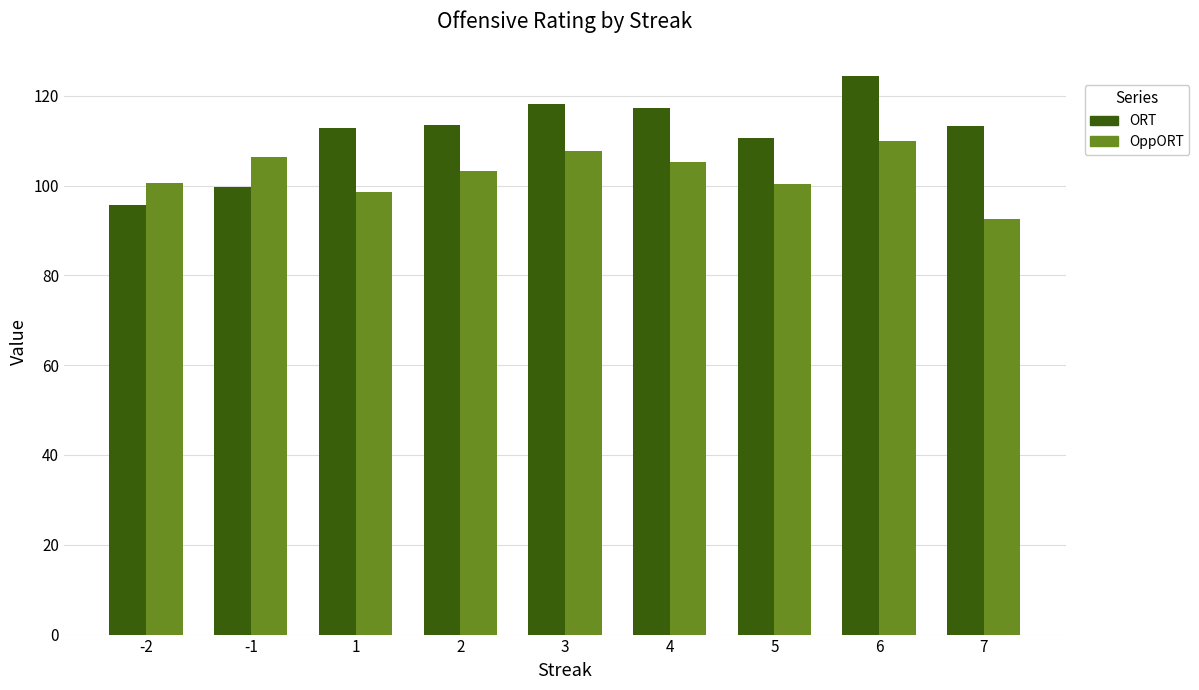

List the series in order of their peak value, lowest first.

OppORT, ORT